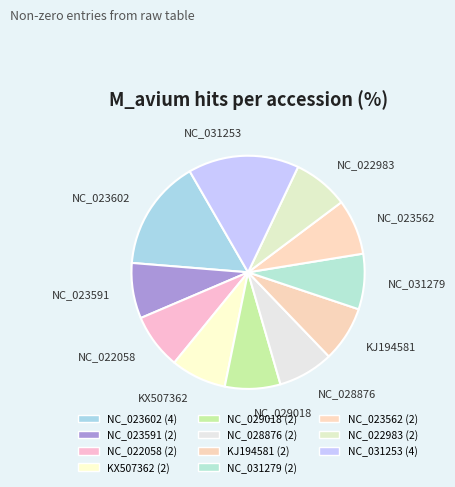

How many segments does this pie chart have?

11